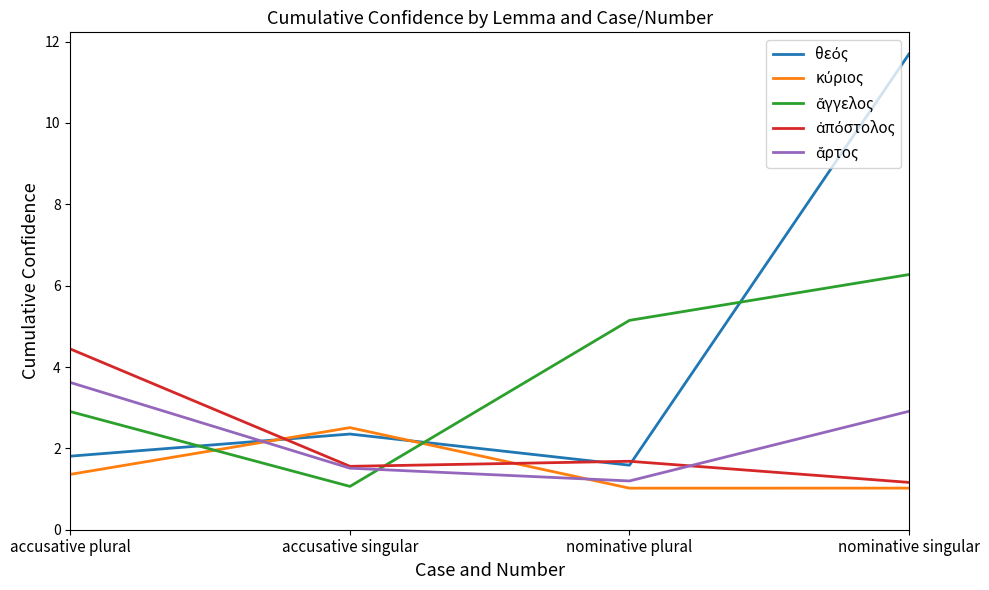

What is the spread (max minus min) of values at nominative singular?

10.7